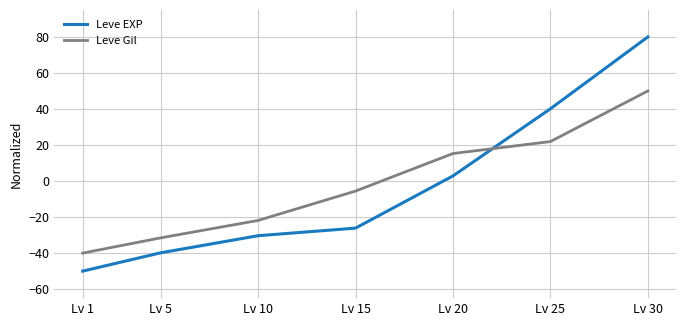

After their last crossing, which series has the higher values: Leve EXP or Leve Gil?

Leve EXP